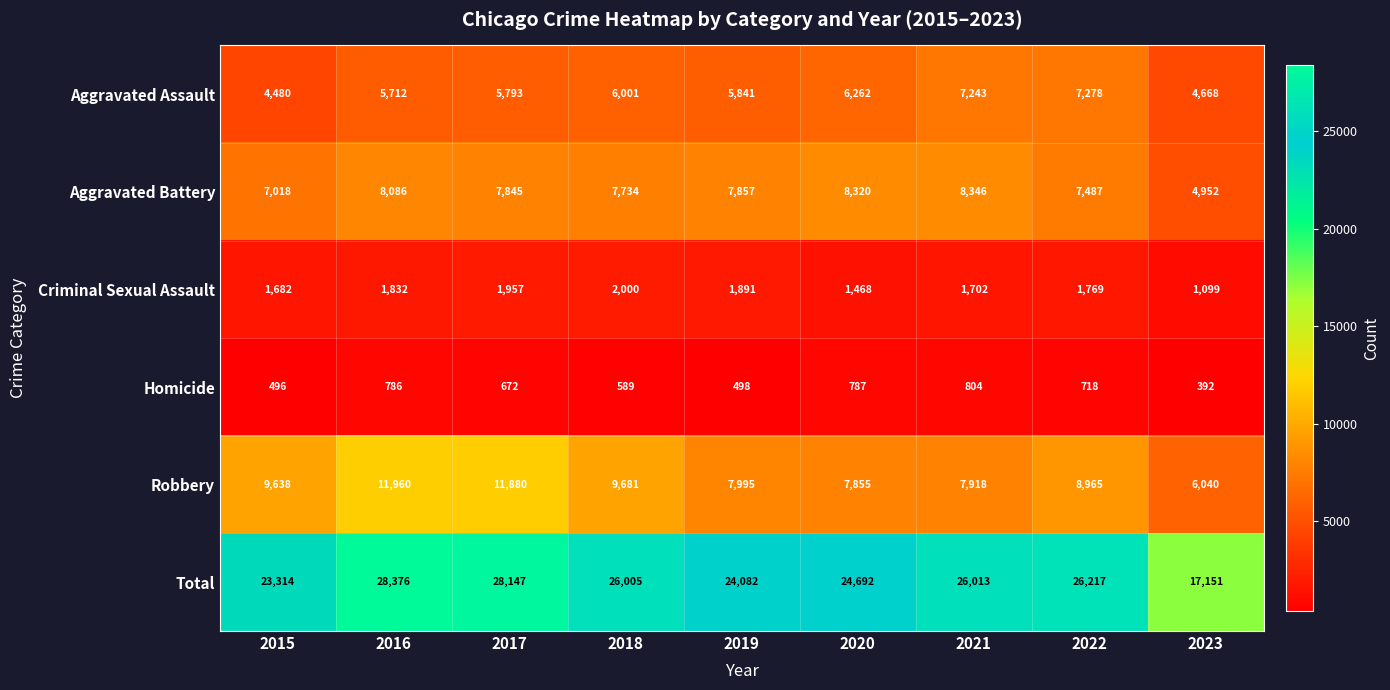

Which label corresponds to the smallest value in the chart?

2023